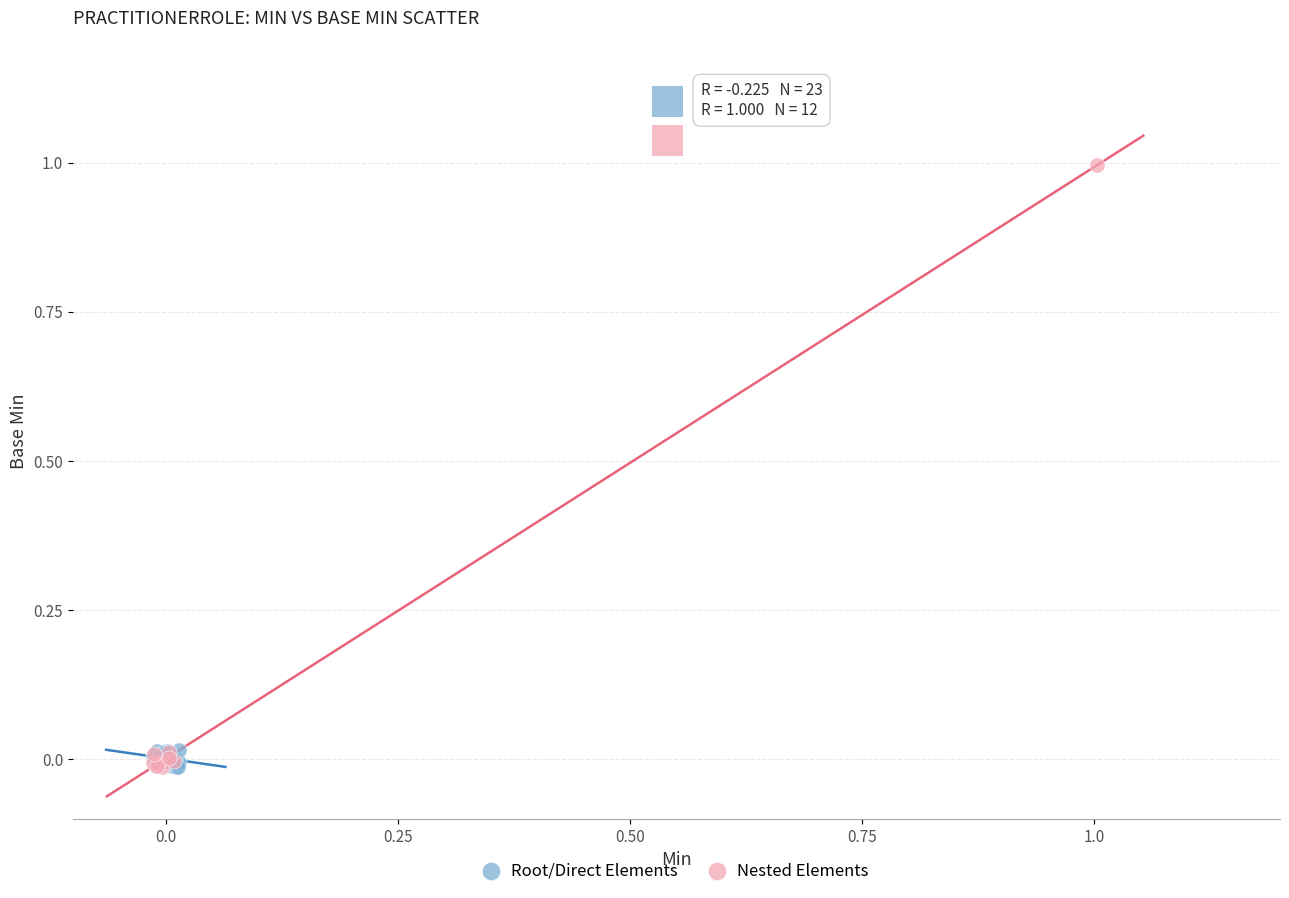

Which series contains the highest Y value?

Nested Elements